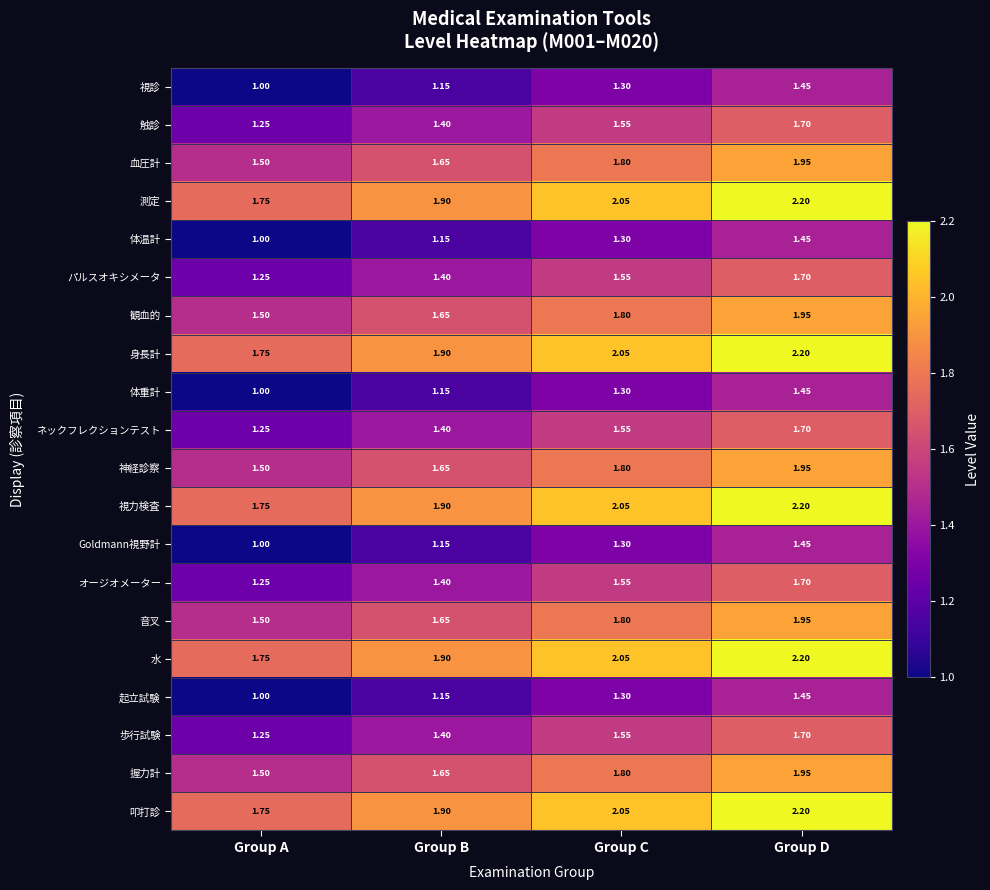

Is the value of 体温計 at Group C greater than the value of 神経診察 at Group C?

No